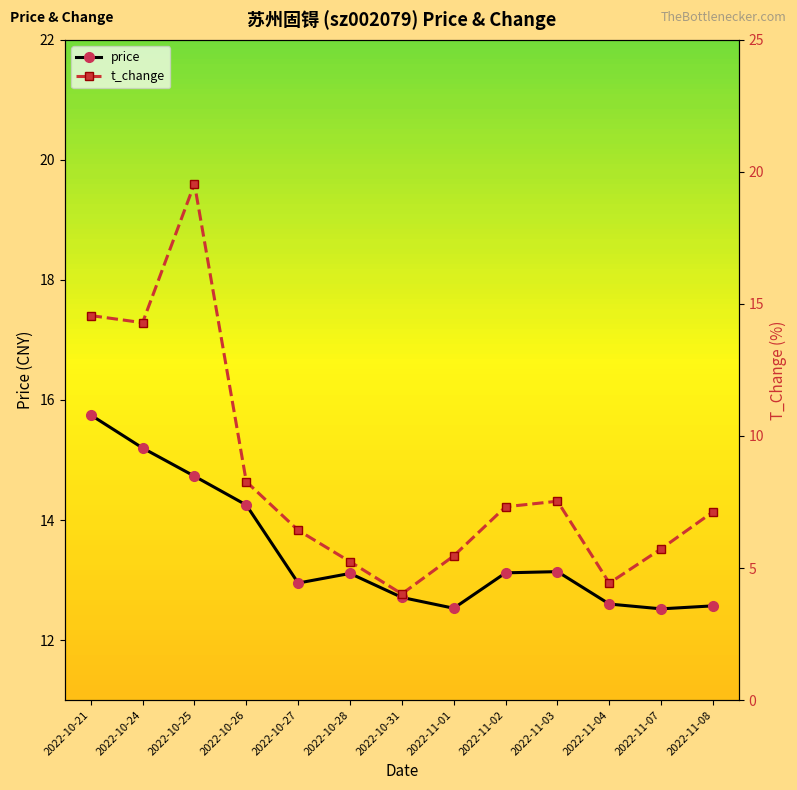

List the series in order of their peak value, highest first.

t_change, price